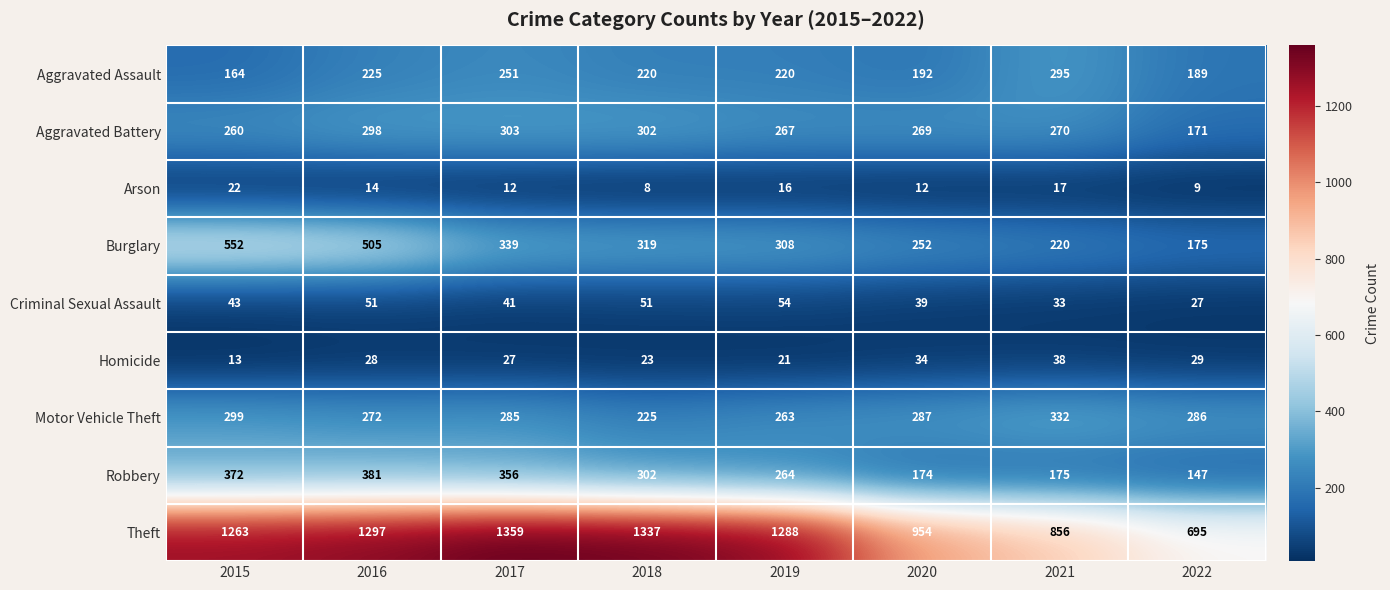

What is the average value of the Robbery series?

271